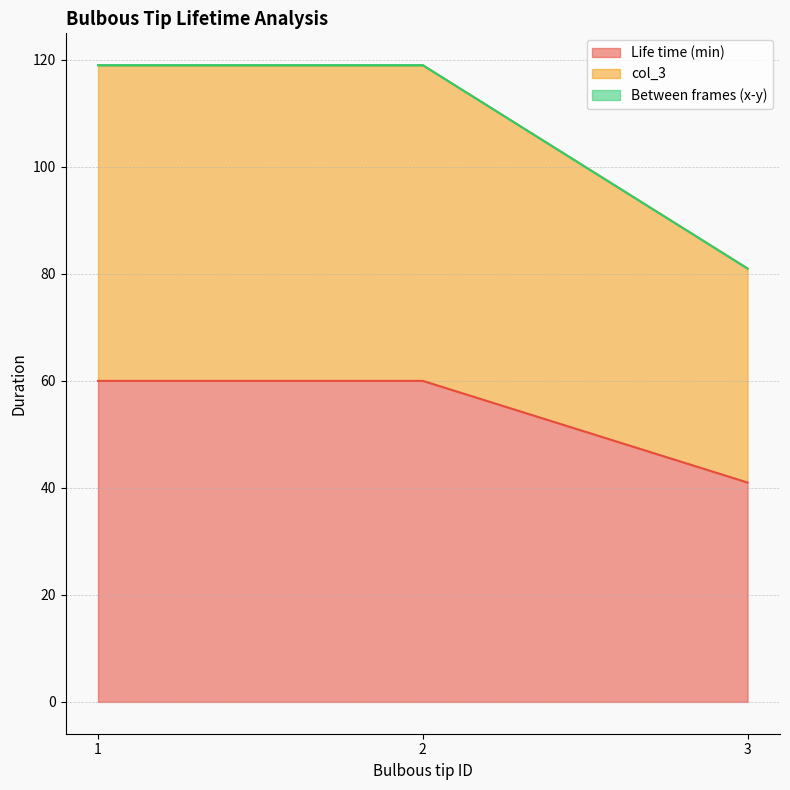

Which category has the lowest value across all series?

3